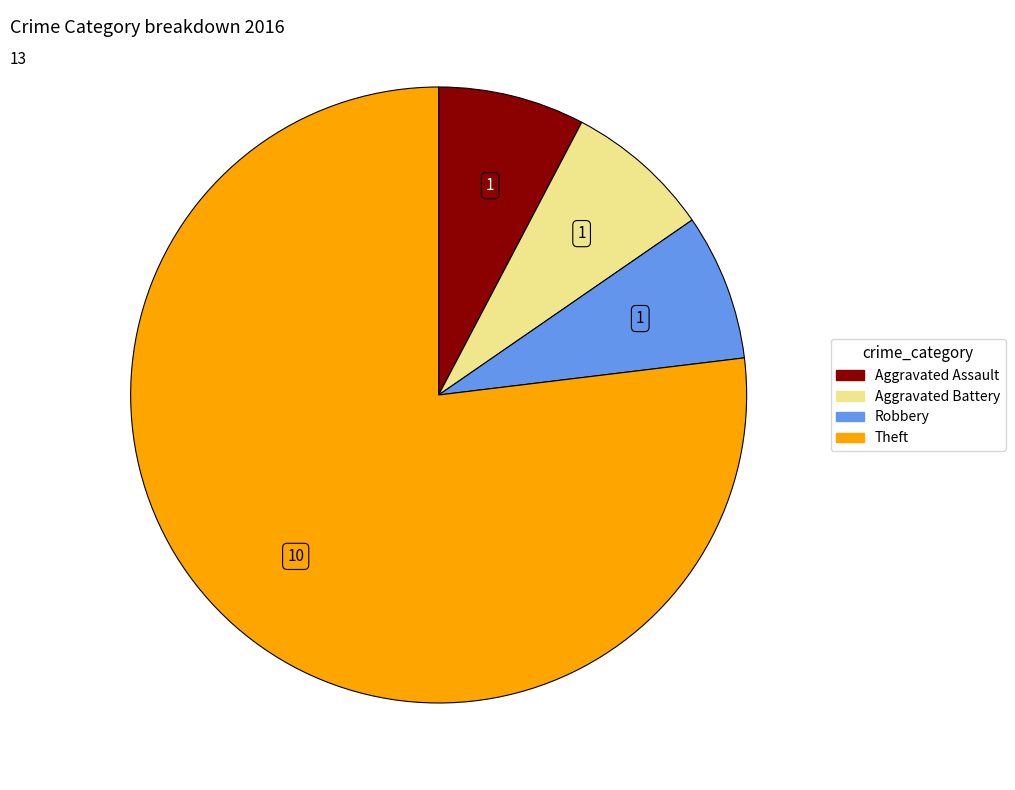

Does any single category account for the majority?

Yes